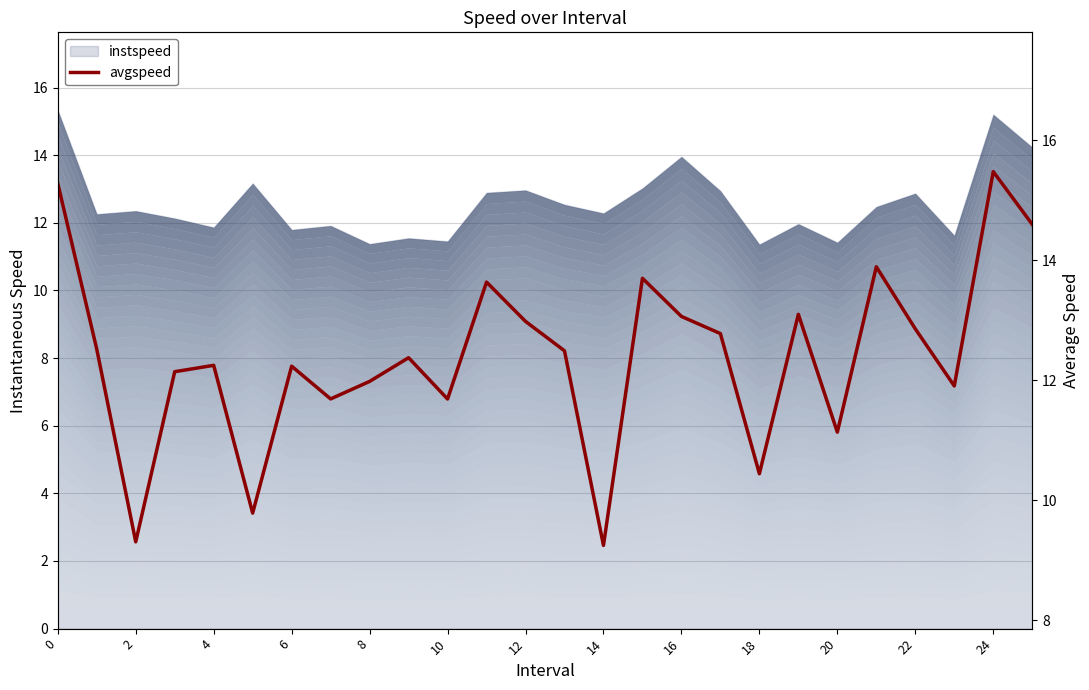

What is the average value?

12.4